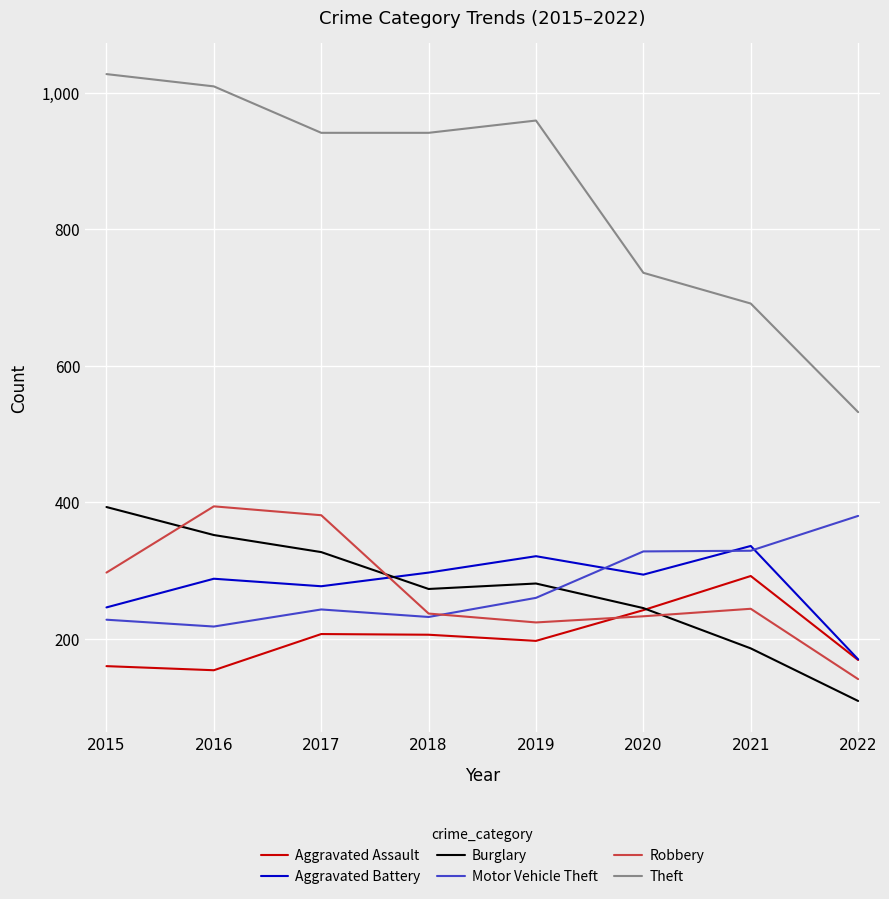

At how many categories does at least one series exceed 580?

7